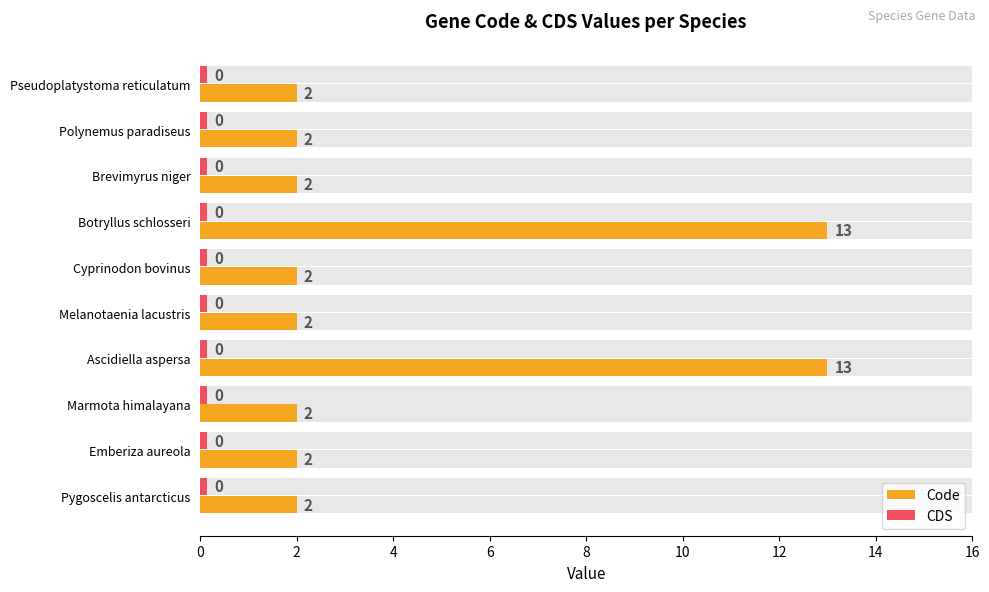

List the series in order of their peak value, highest first.

Code, CDS